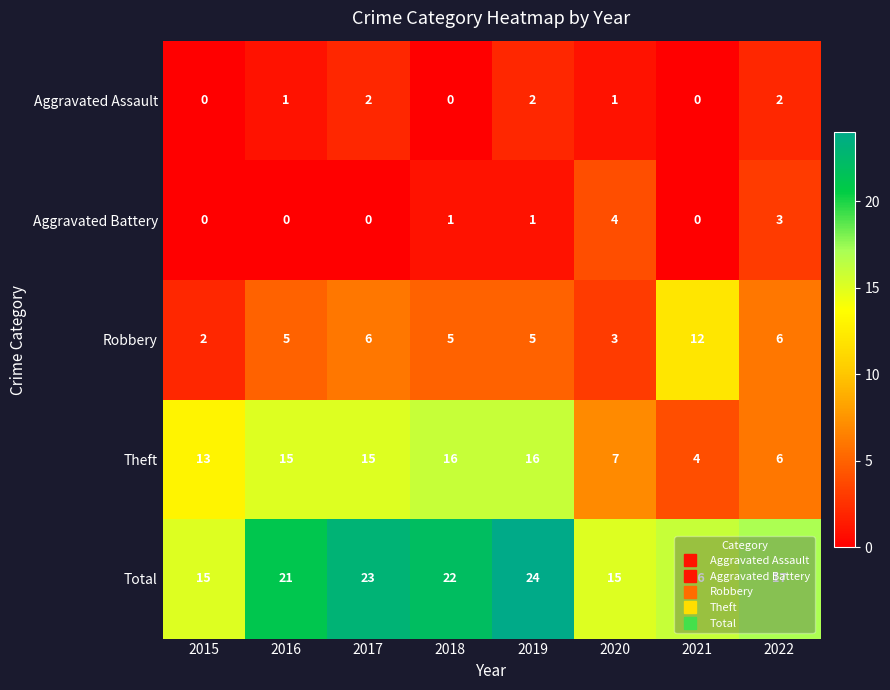

At how many categories does at least one series exceed 5?

8